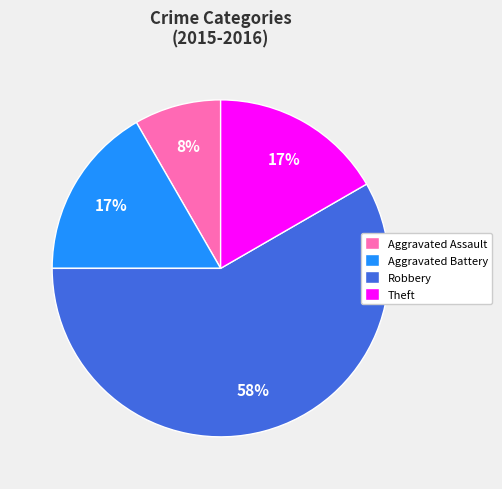

To the nearest percent, what is the difference between the largest and smallest slice percentages?

50%